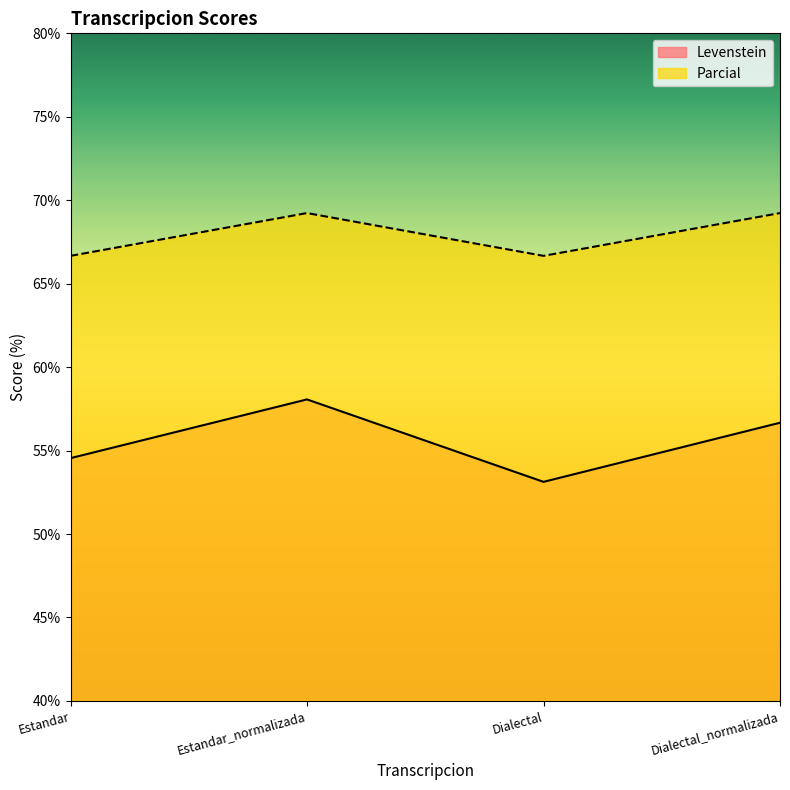

Rank the series by their maximum value, from highest to lowest.

Parcial, Levenstein